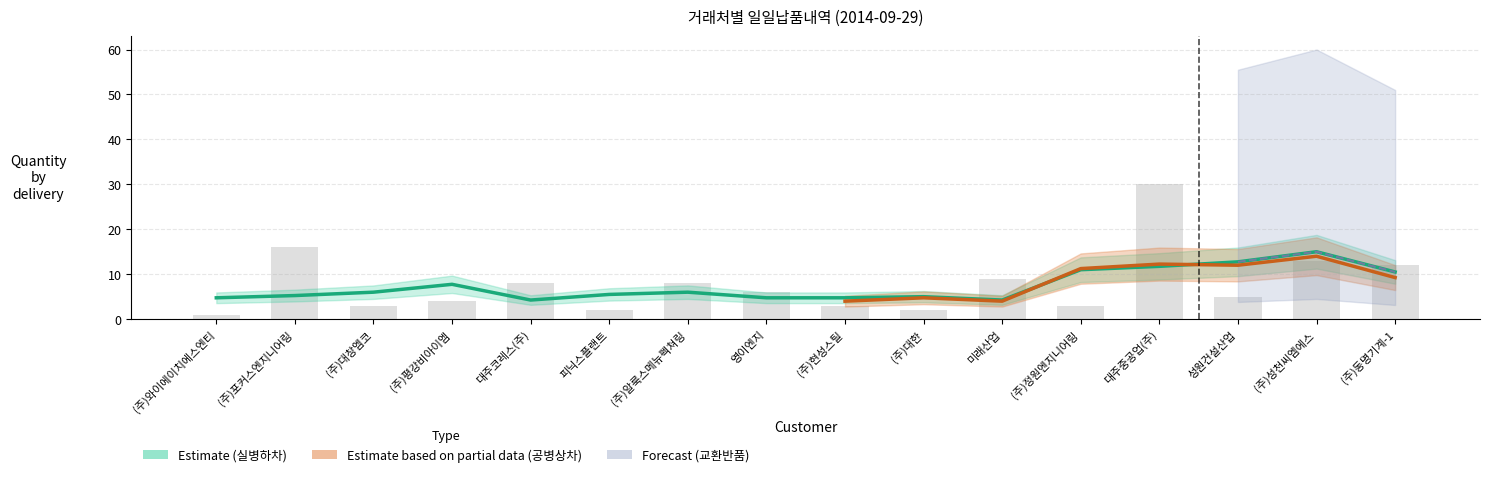

Which series has the widest spread of values?

실병하차